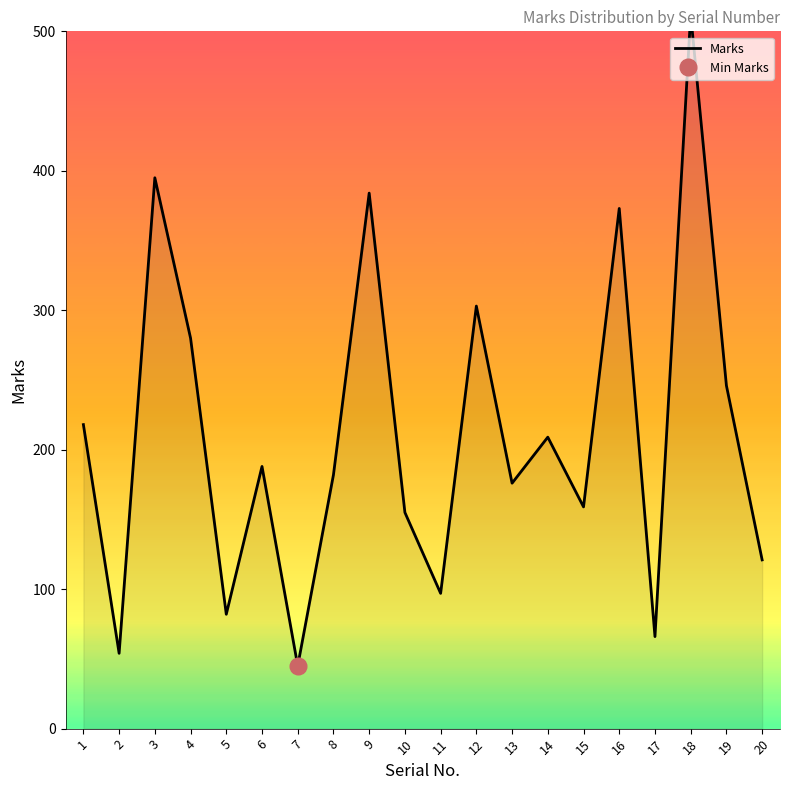

At which category does the data reach its first local valley?

2